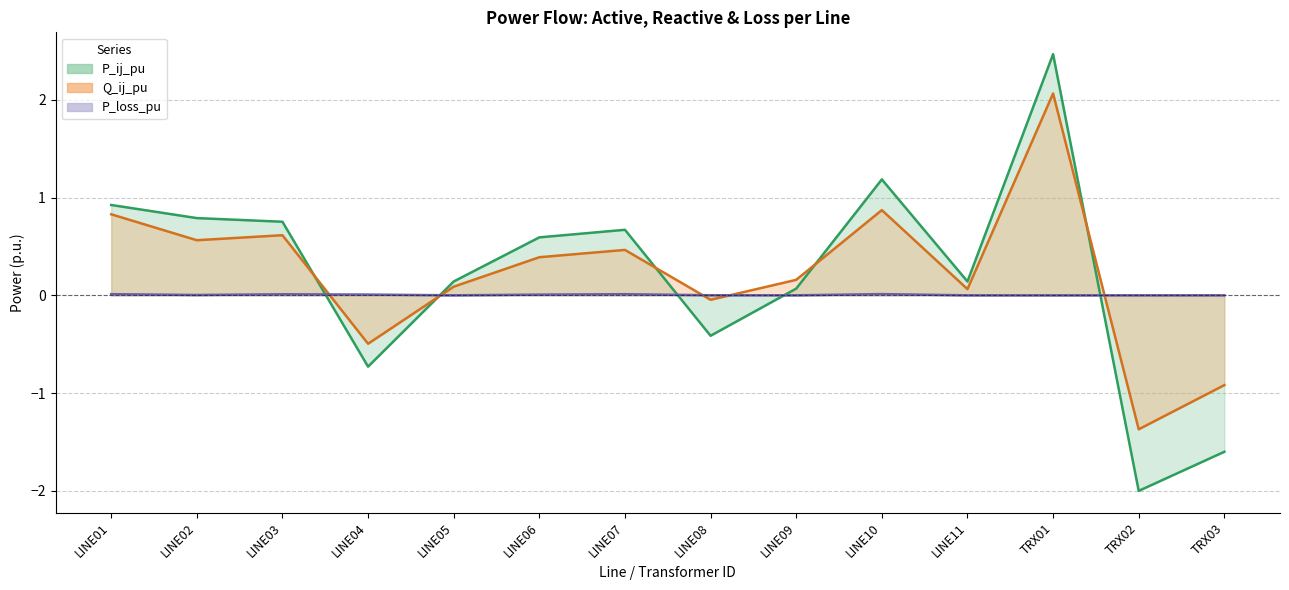

How many lines are shown in the chart?

3